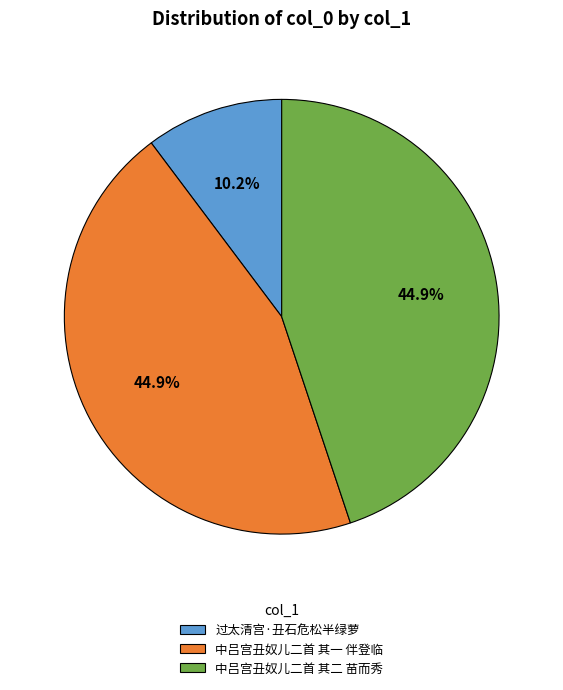

To the nearest percent, what is the difference between the largest and smallest slice percentages?

35%